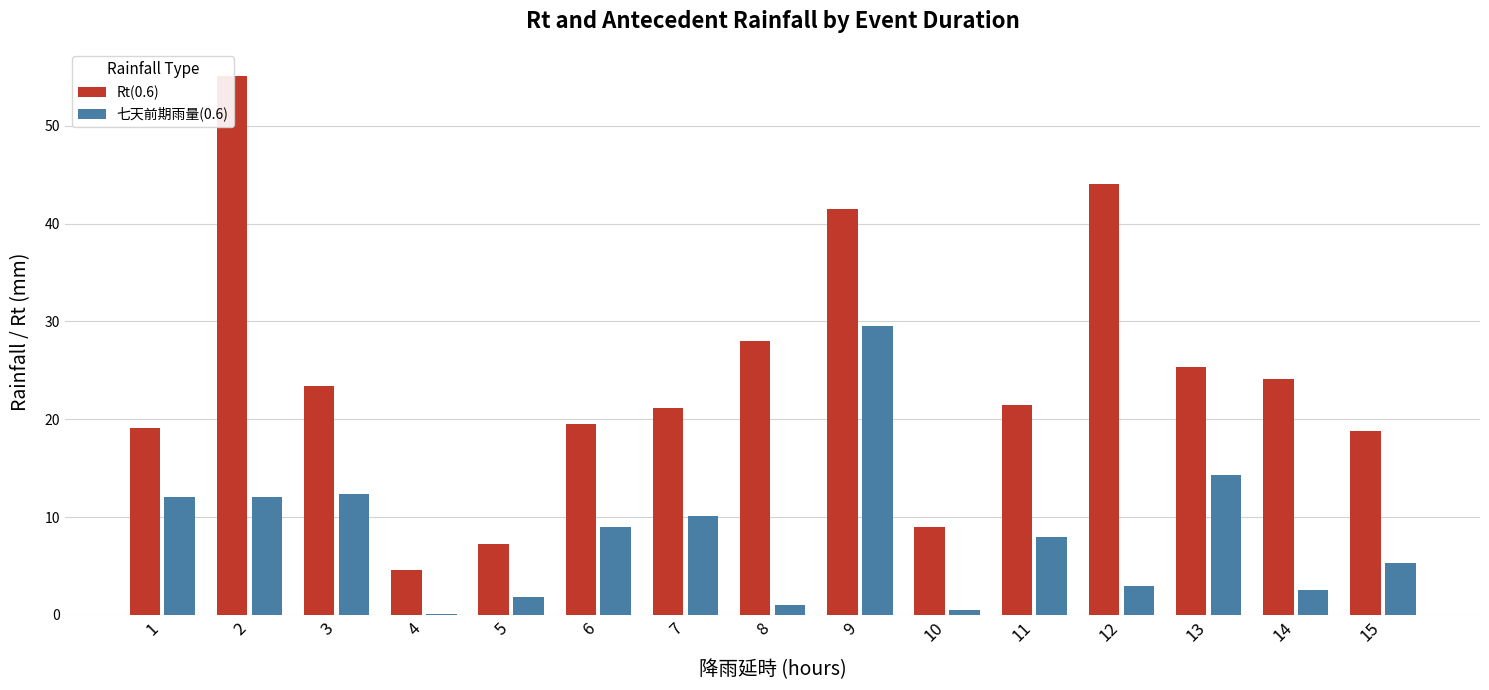

How many data points in Rt(0.6) are less than 21?

6